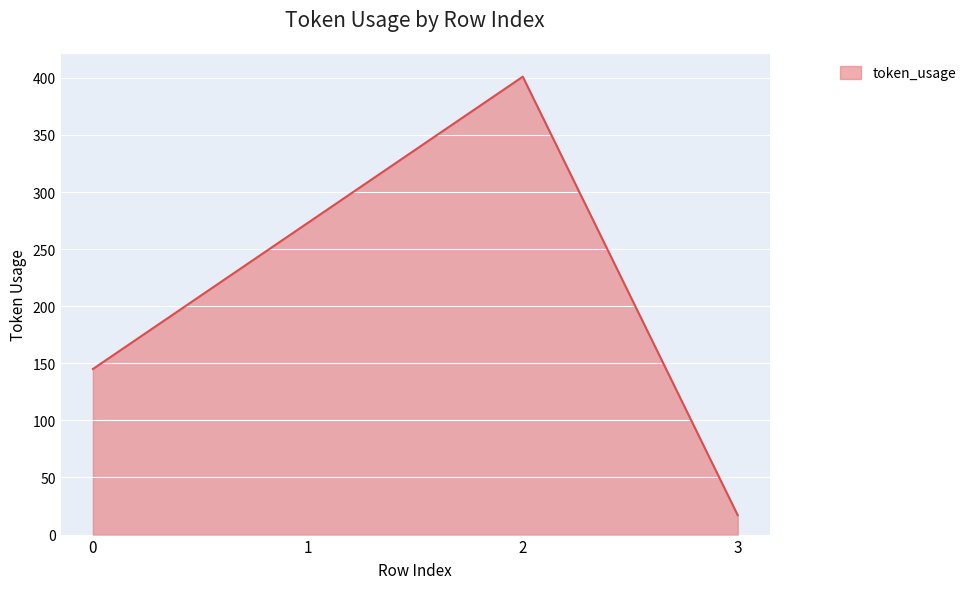

What is the difference between the maximum and minimum values?

384